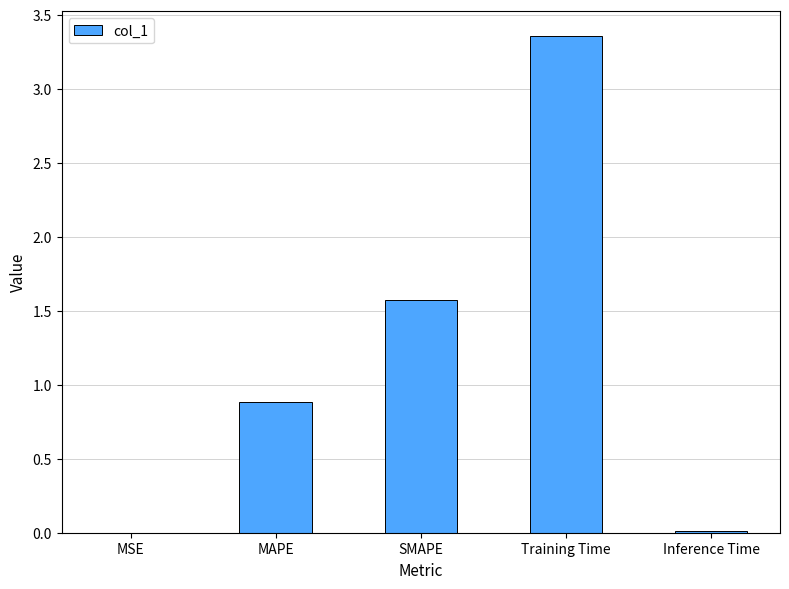

Which label corresponds to the largest value in the chart?

Training Time